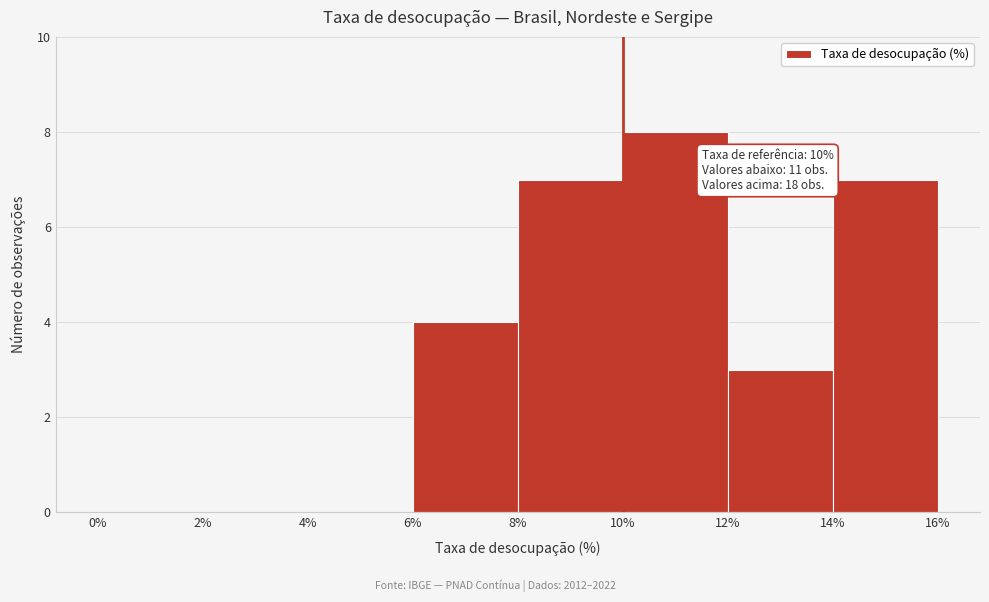

Over which range of the x-axis is the bar tallest?

10% to 12%